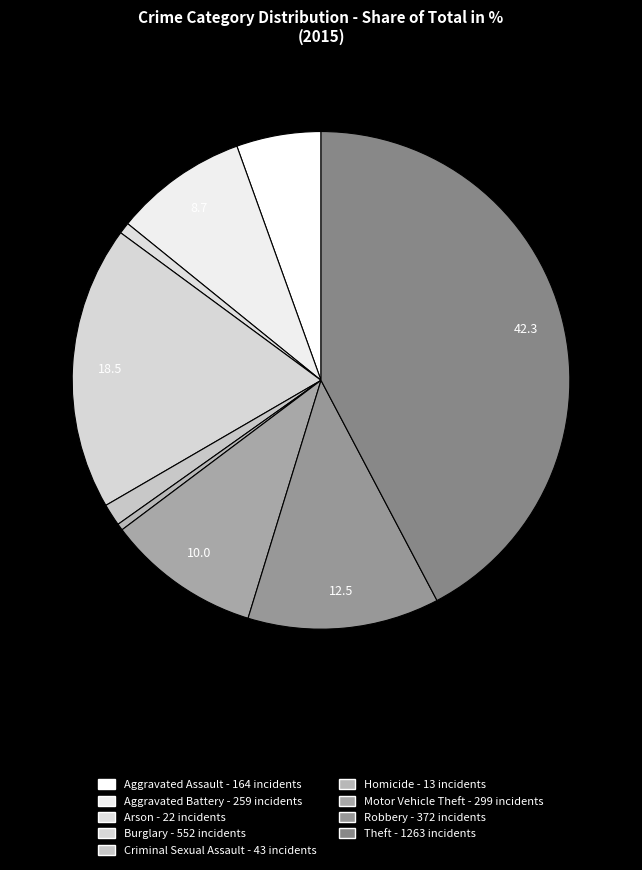

Between Motor Vehicle Theft and Aggravated Assault, which is larger?

Motor Vehicle Theft